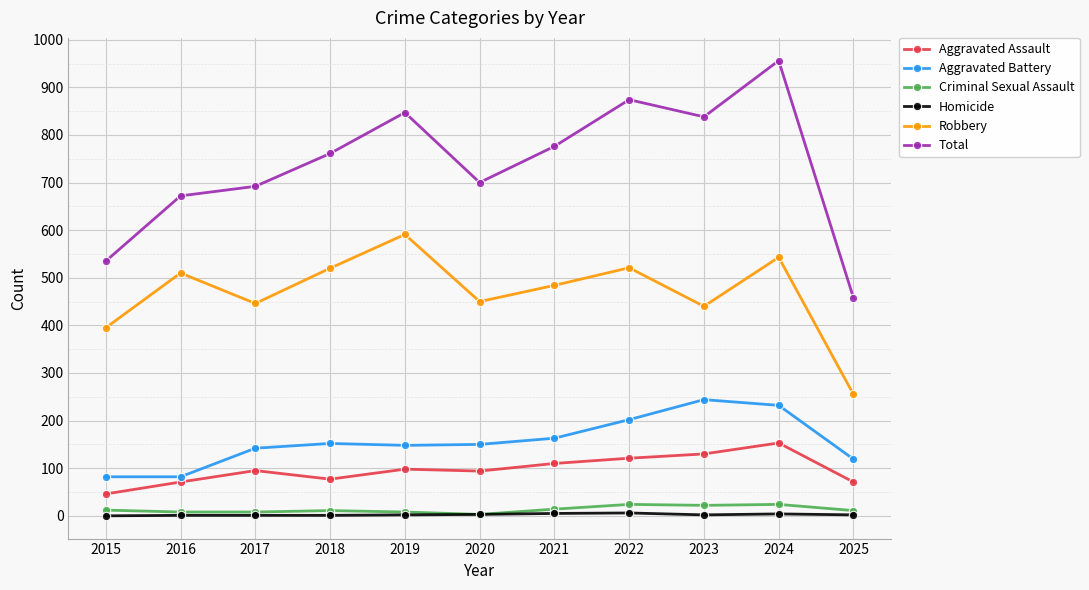

Which series changed the most between 2015 and 2019?

Total